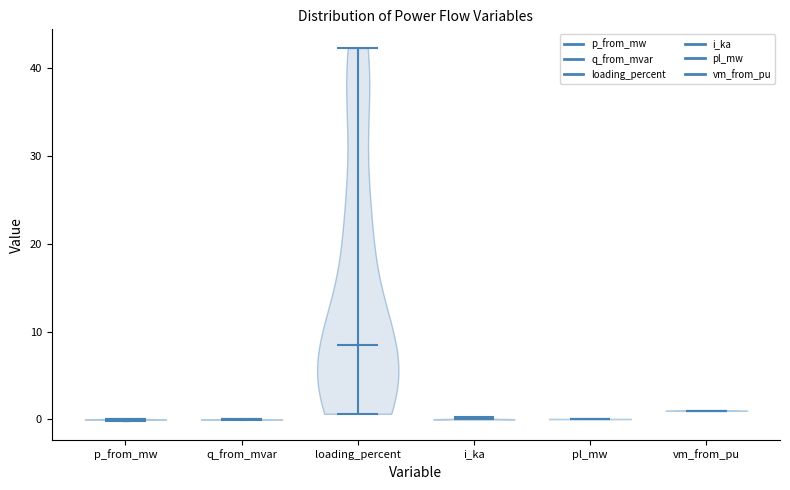

What is the highest point the violin for loading_percent reaches on the y-axis? The values are not printed on the chart, so give them approximately, as read against the axis.

42